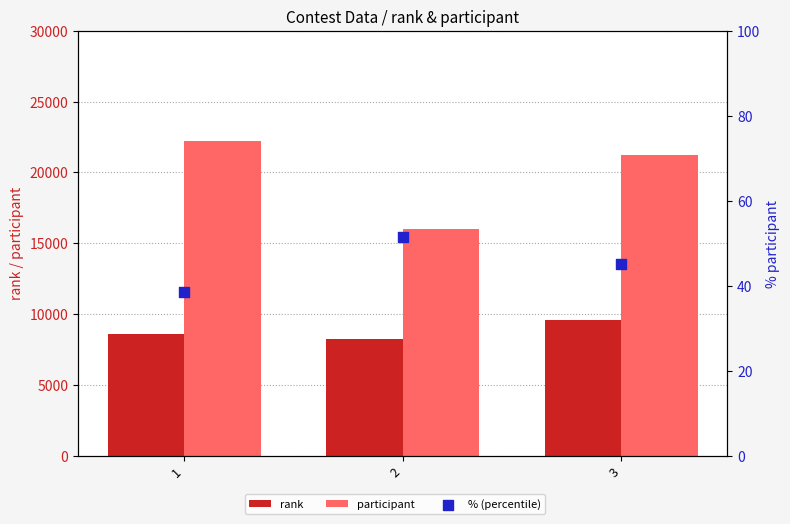

Which series has the largest total across all categories?

participant